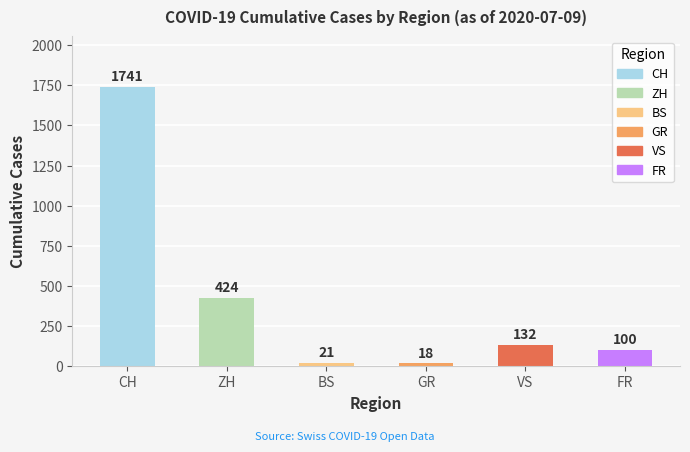

What is the sum of all values?

2436